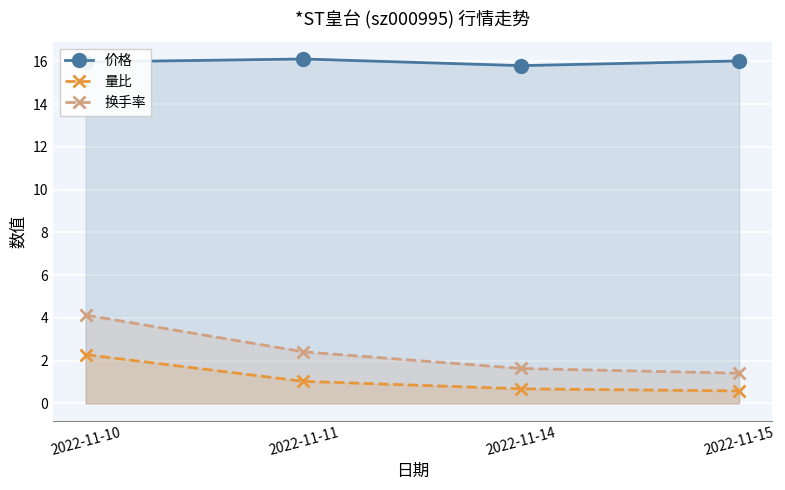

Is the value of 量比 at 2022-11-15 greater than the value of 换手率 at 2022-11-15?

No